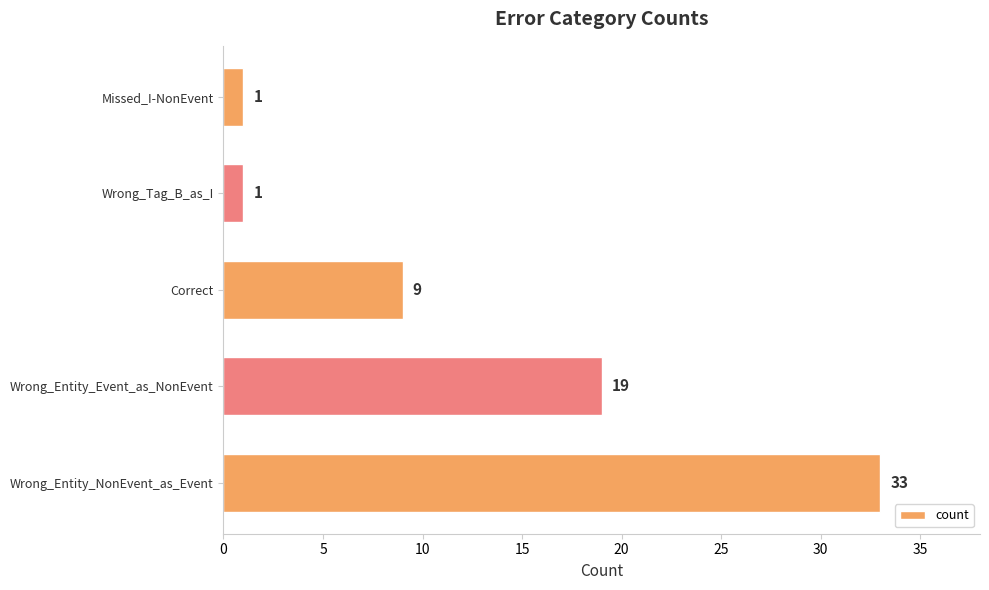

Where is the data nearest to the value 17?

Wrong_Entity_Event_as_NonEvent